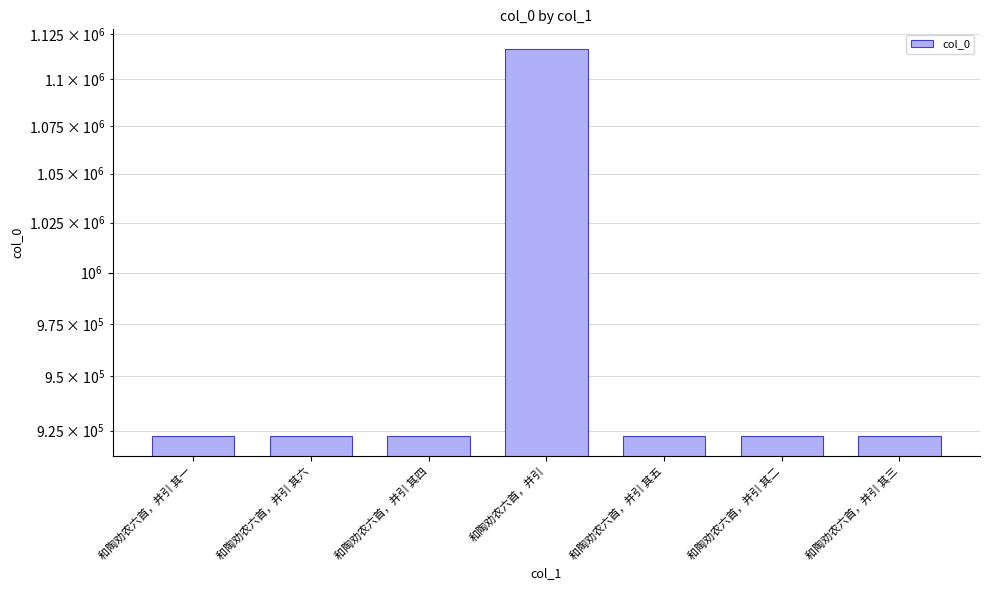

Rank the categories by value from lowest to highest.

和陶劝农六首，并引 其一, 和陶劝农六首，并引 其二, 和陶劝农六首，并引 其三, 和陶劝农六首，并引 其四, 和陶劝农六首，并引 其五, 和陶劝农六首，并引 其六, 和陶劝农六首，并引